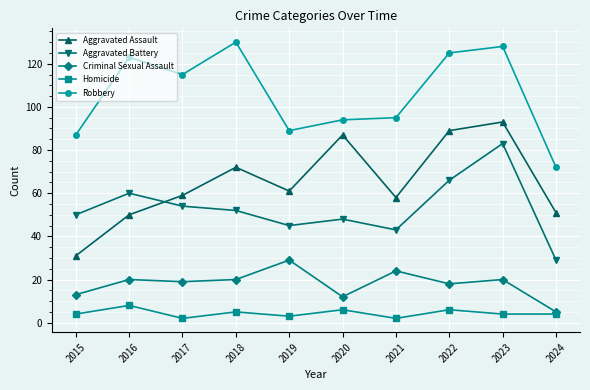

At how many categories does at least one series exceed 126?

2